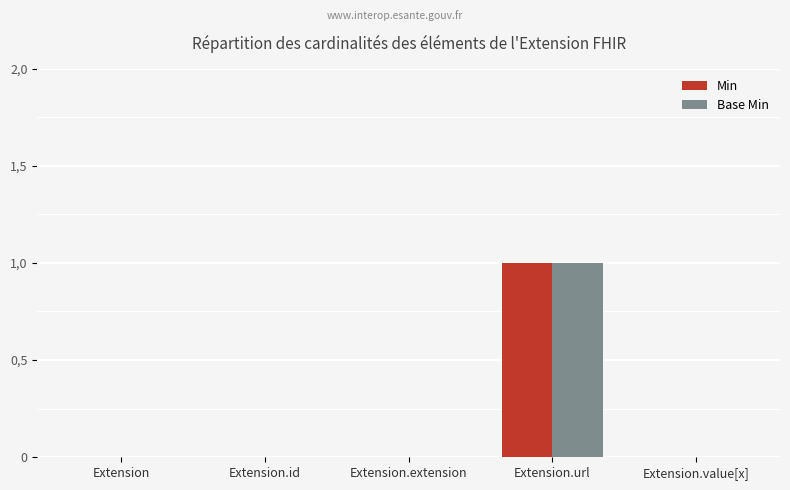

What are all the series names shown in the legend?

Min, Base Min